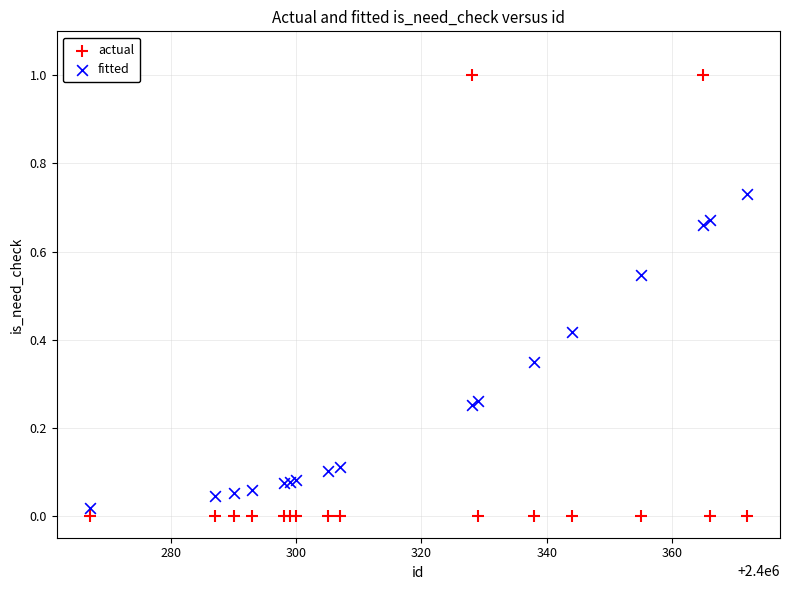

What is the X range (max minus min) for the scatter plot?

105.0